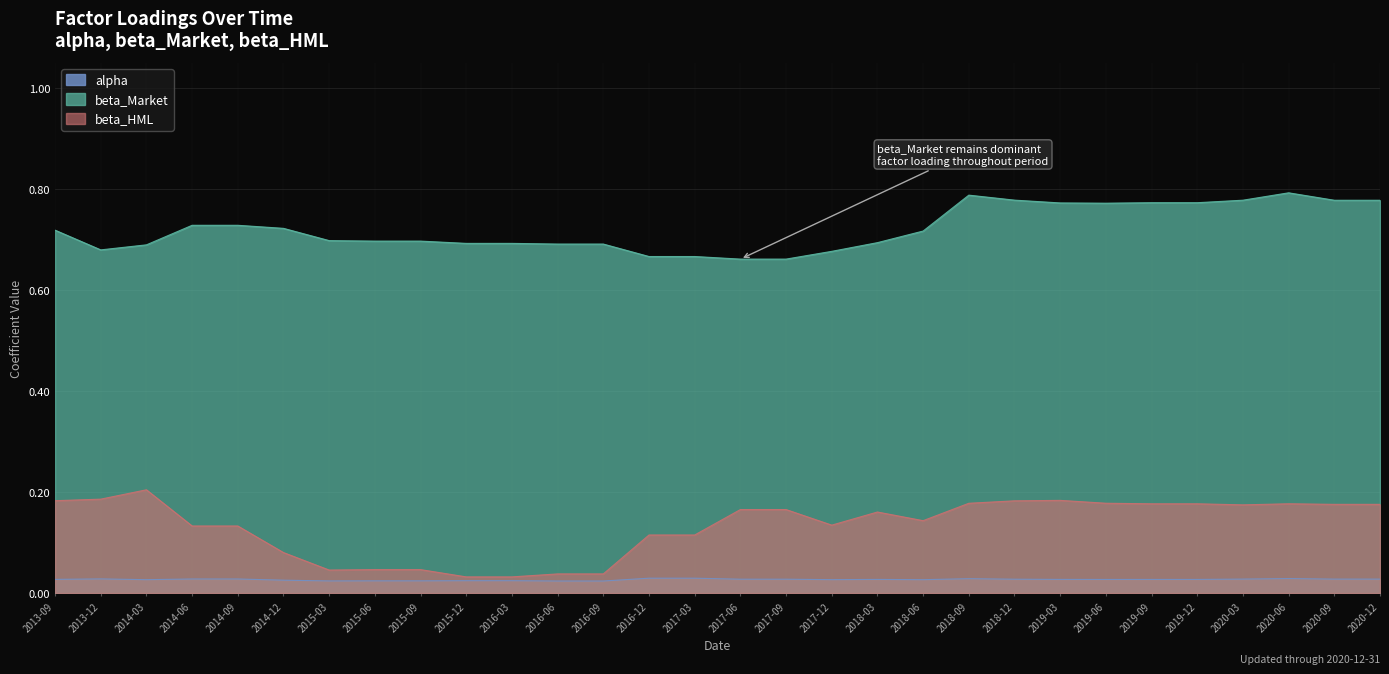

Rank the series at 2017-09 from lowest to highest value.

alpha, beta_HML, beta_Market